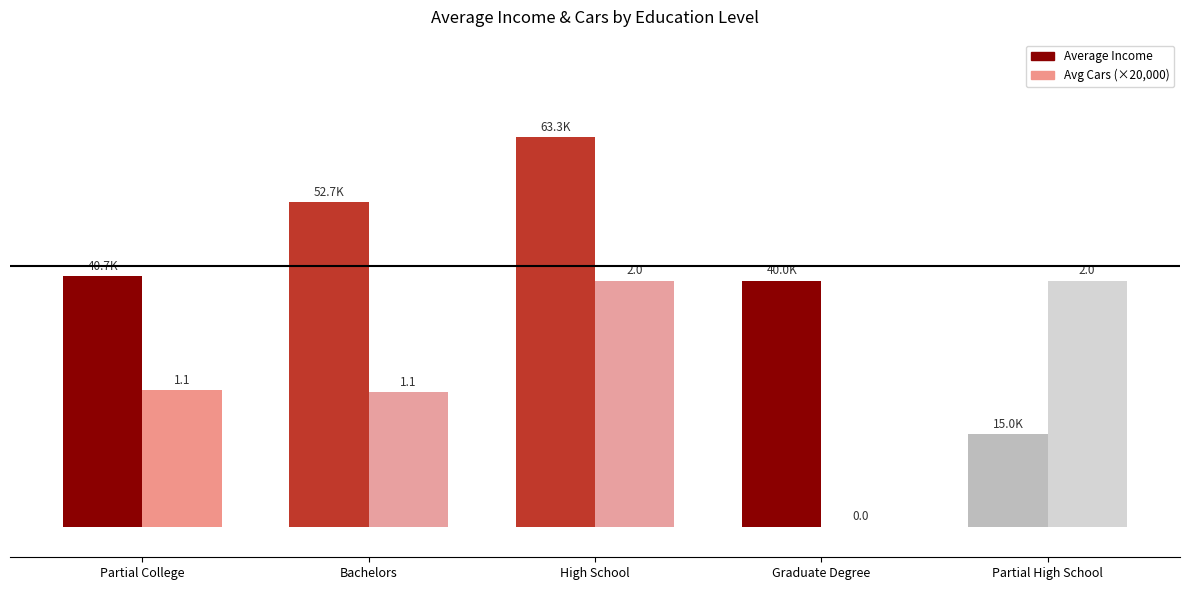

What is the difference between the Avg Cars (×20,000) values at Bachelors and Partial College?

324.7